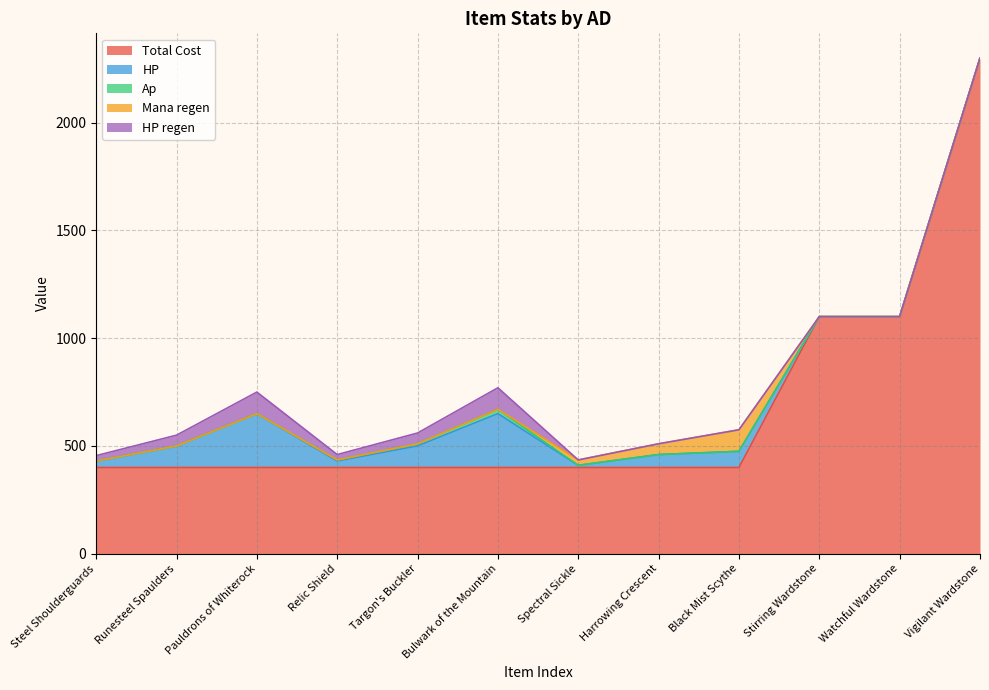

True or false: HP regen and Mana regen intersect in this chart.

True